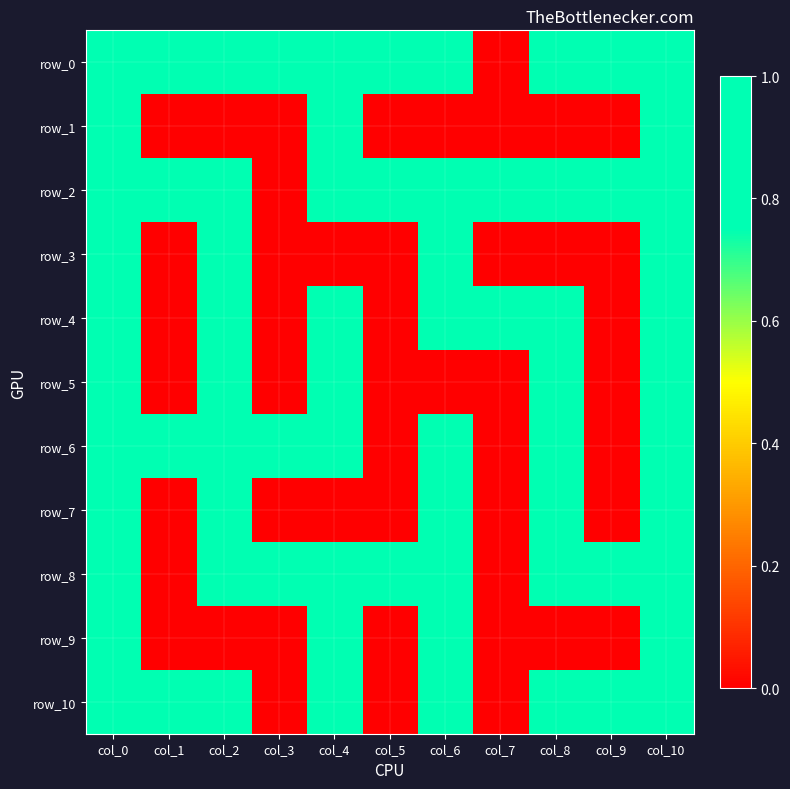

Between col_3 and col_9, which series saw the biggest shift?

row_2